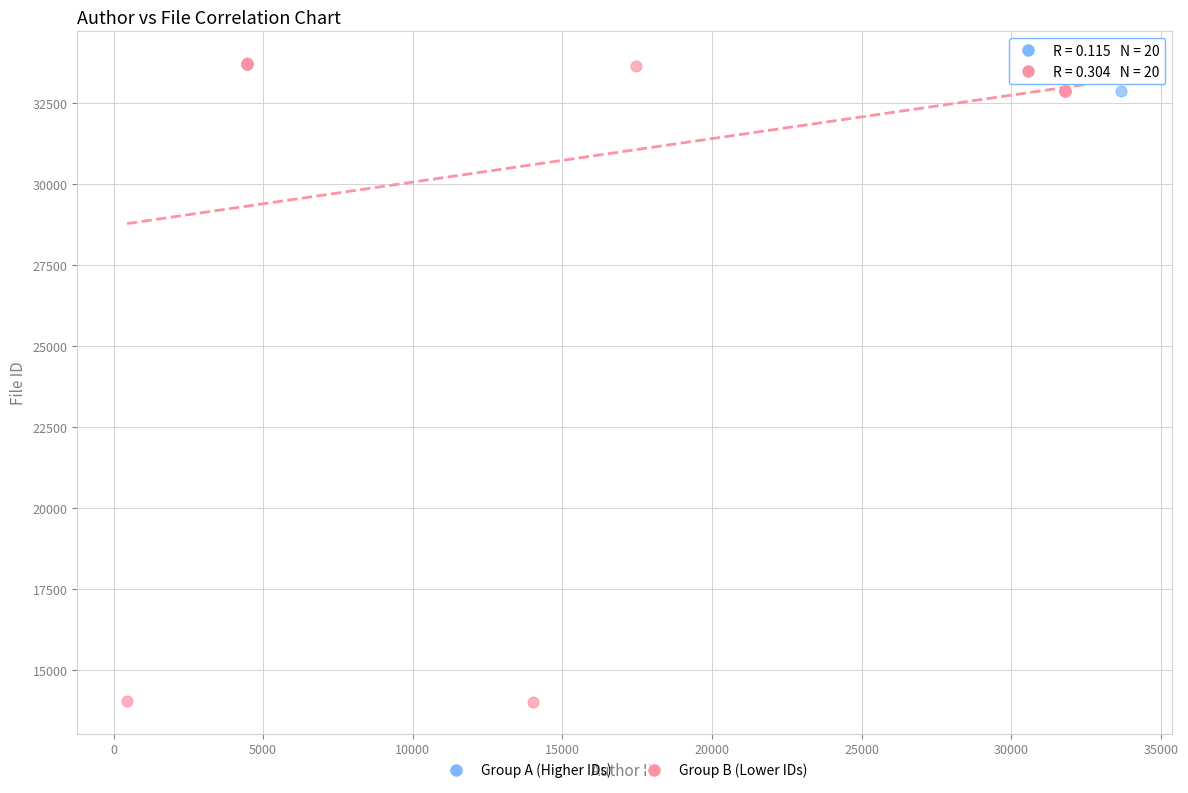

Which series has the widest spread of Y values?

Group B (Lower IDs)